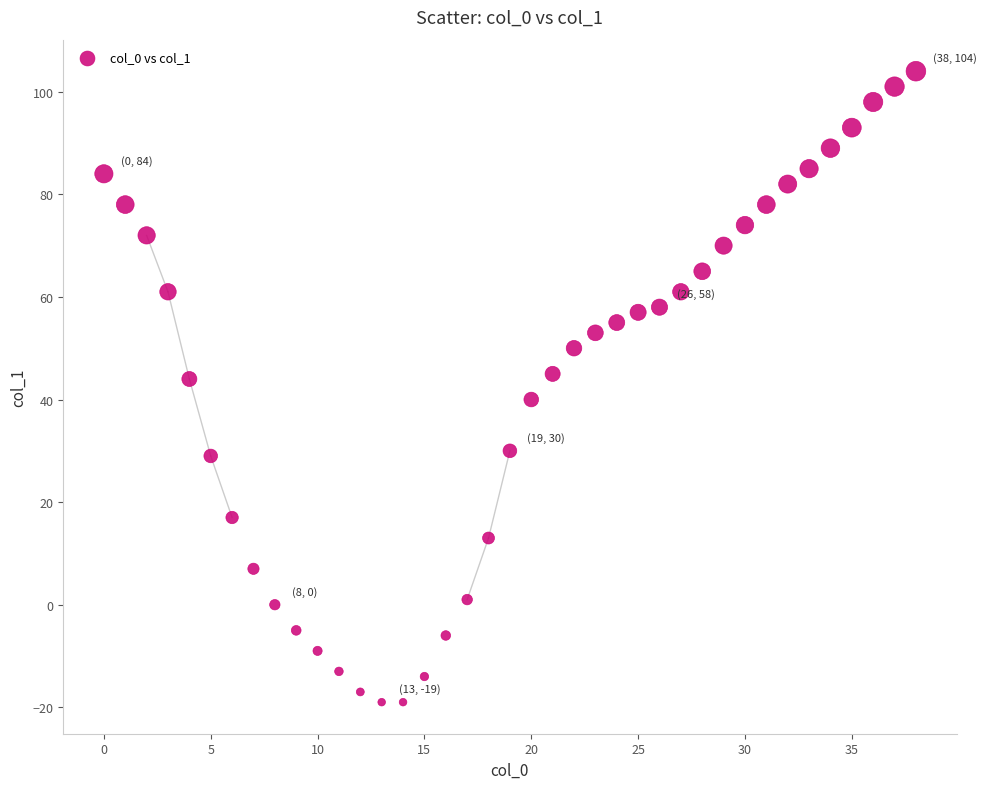

What is the range of Y values (max minus min)?

123